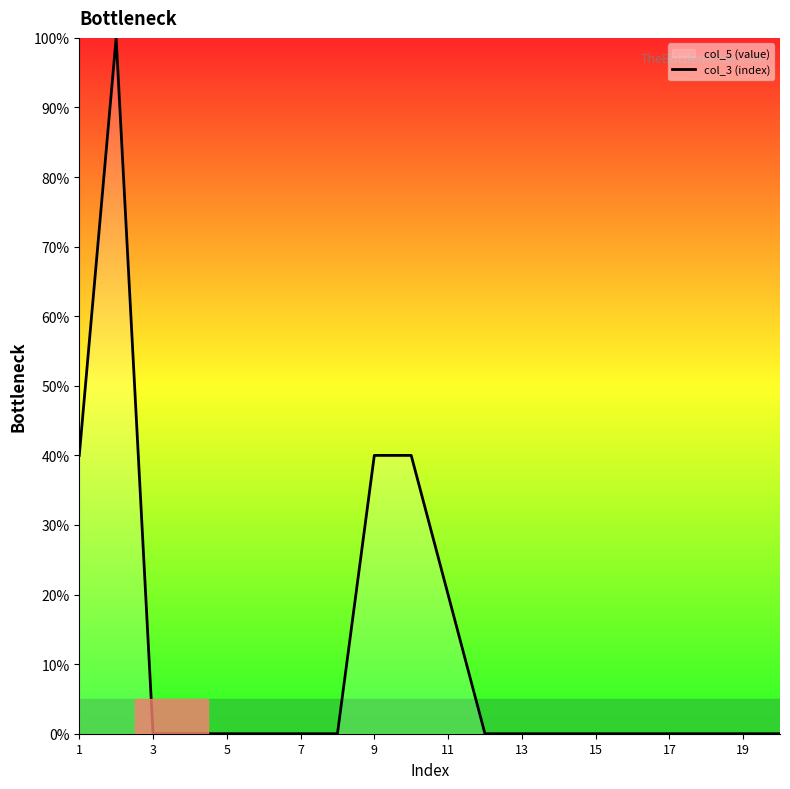

What is the value of the 1st point from the left?

40